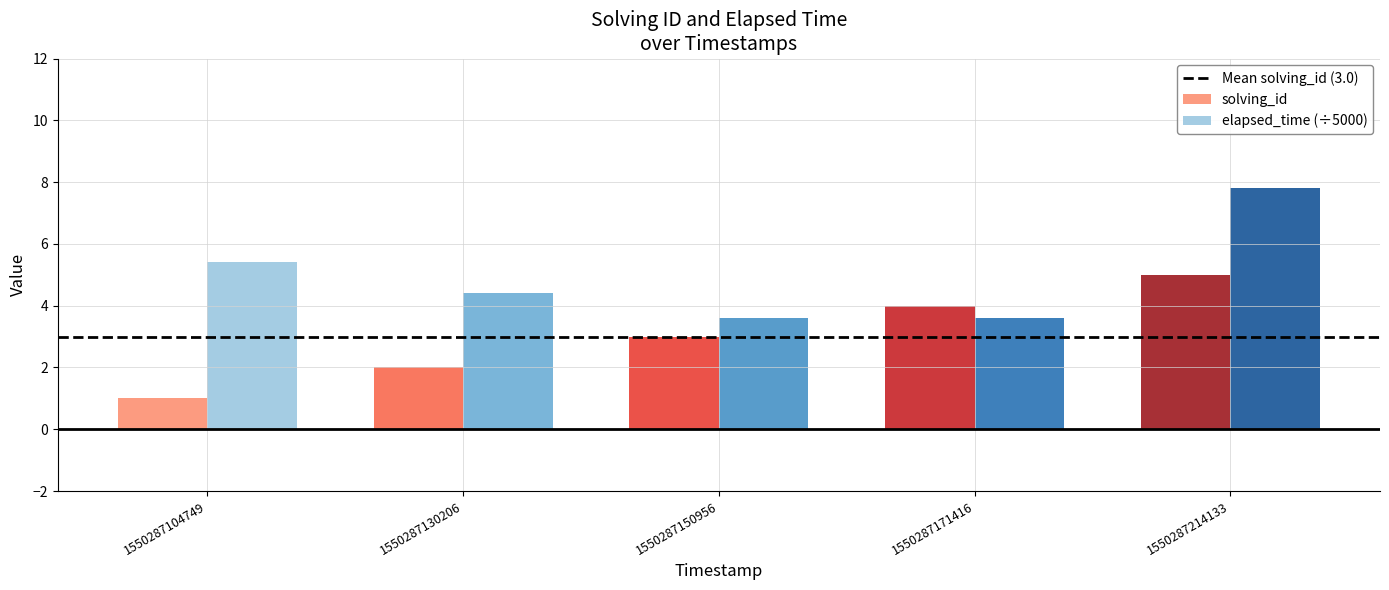

Reading left to right, transcribe all the data shown in this chart.

solving_id: 1.0	2.0	3.0	4.0	5.0
elapsed_time (÷5000): 5.4	4.4	3.6	3.6	7.8